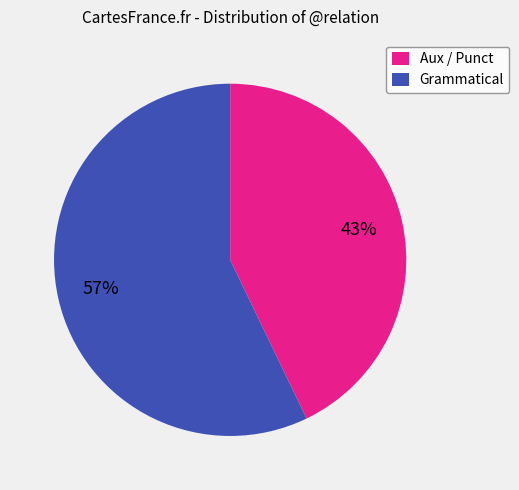

What percentage is the Grammatical slice, to the nearest percent?

57%